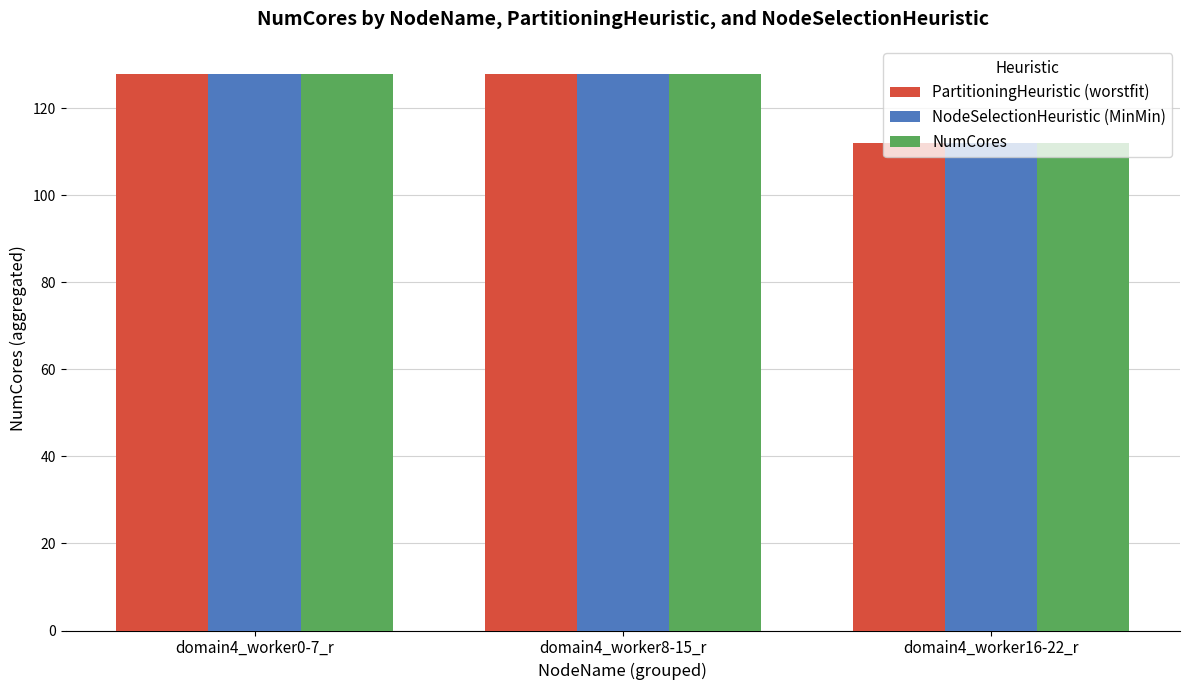

Count the number of categories in the chart.

3